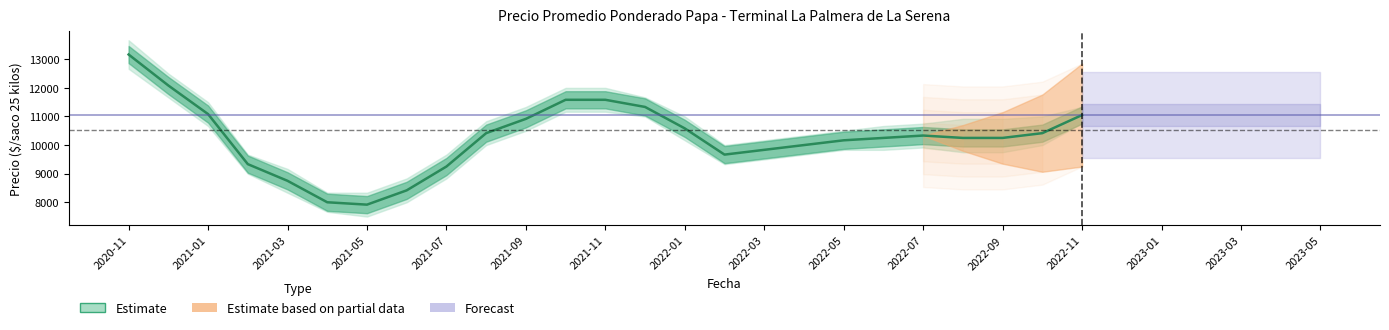

The value of Precio mínimo at 2022-03 is 4083. True or false?

False